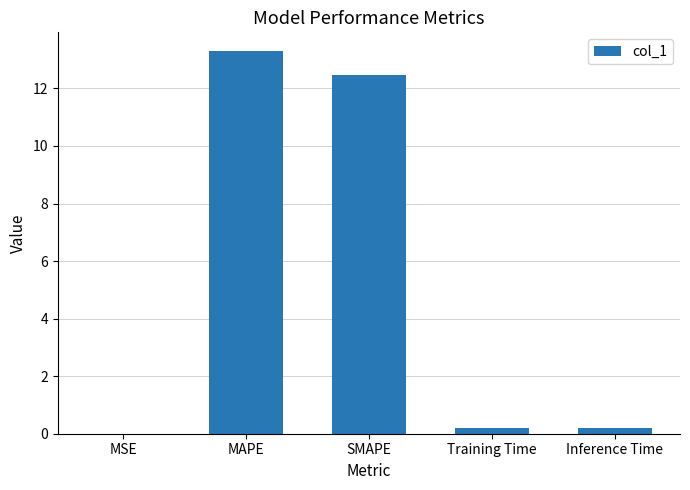

What value does the data have at SMAPE?

12.5